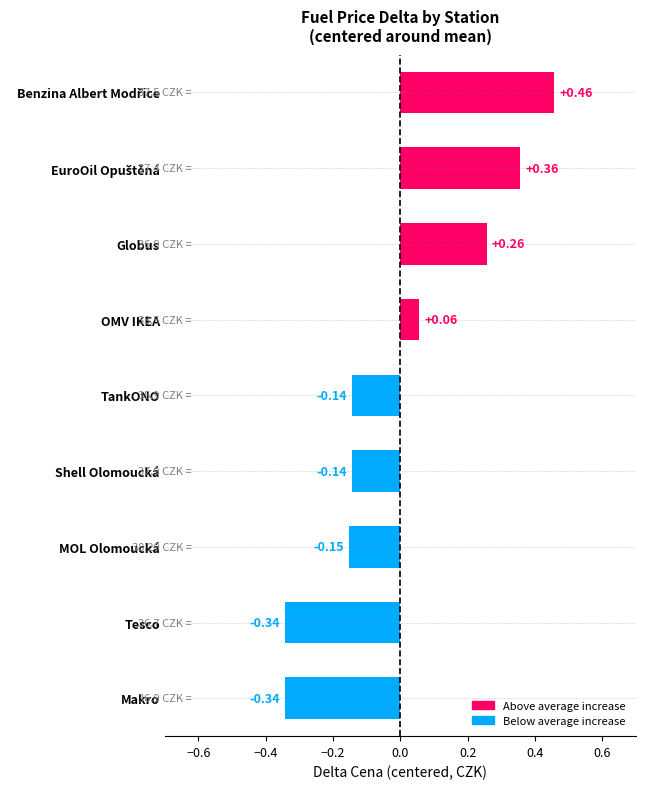

What is the change in value from OMV IKEA to Makro?

-0.4